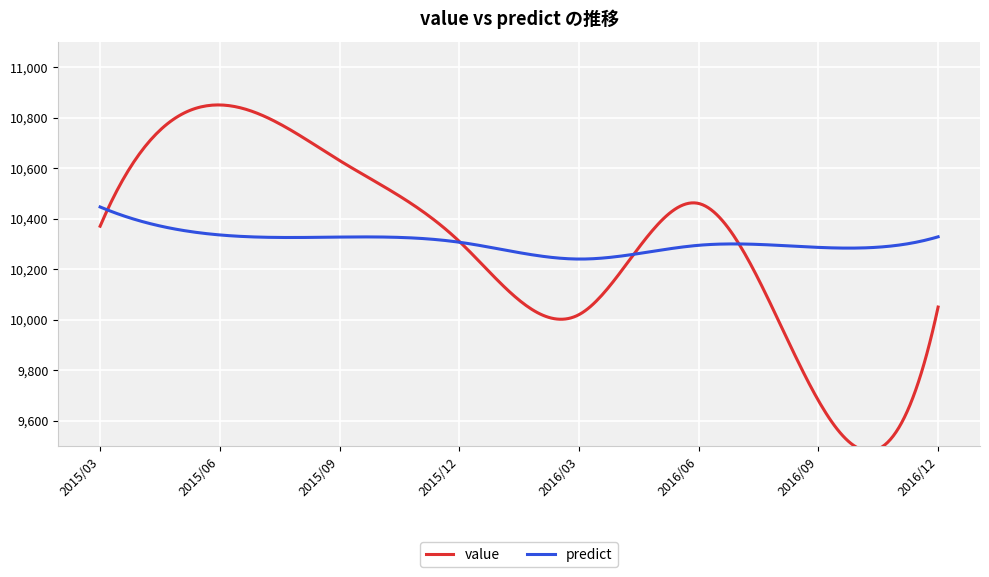

At which category does the chart reach its peak across all series?

2015/06